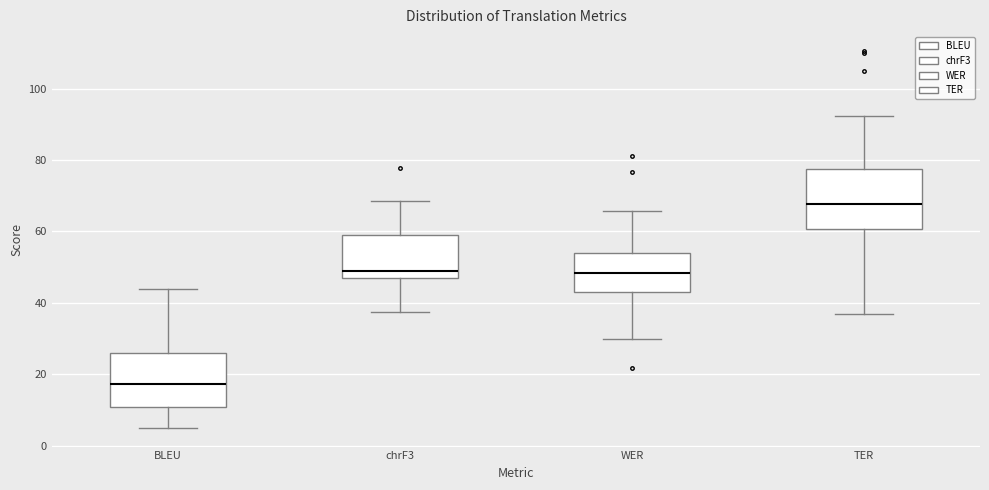

Which box has the lowest median line?

BLEU